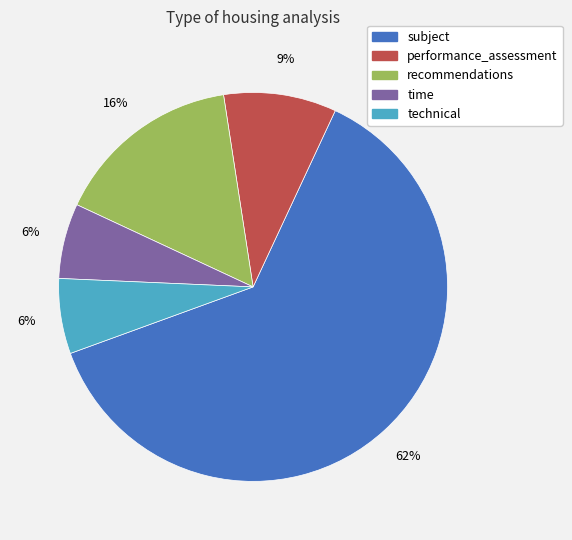

To the nearest percent, what portion does recommendations represent?

16%